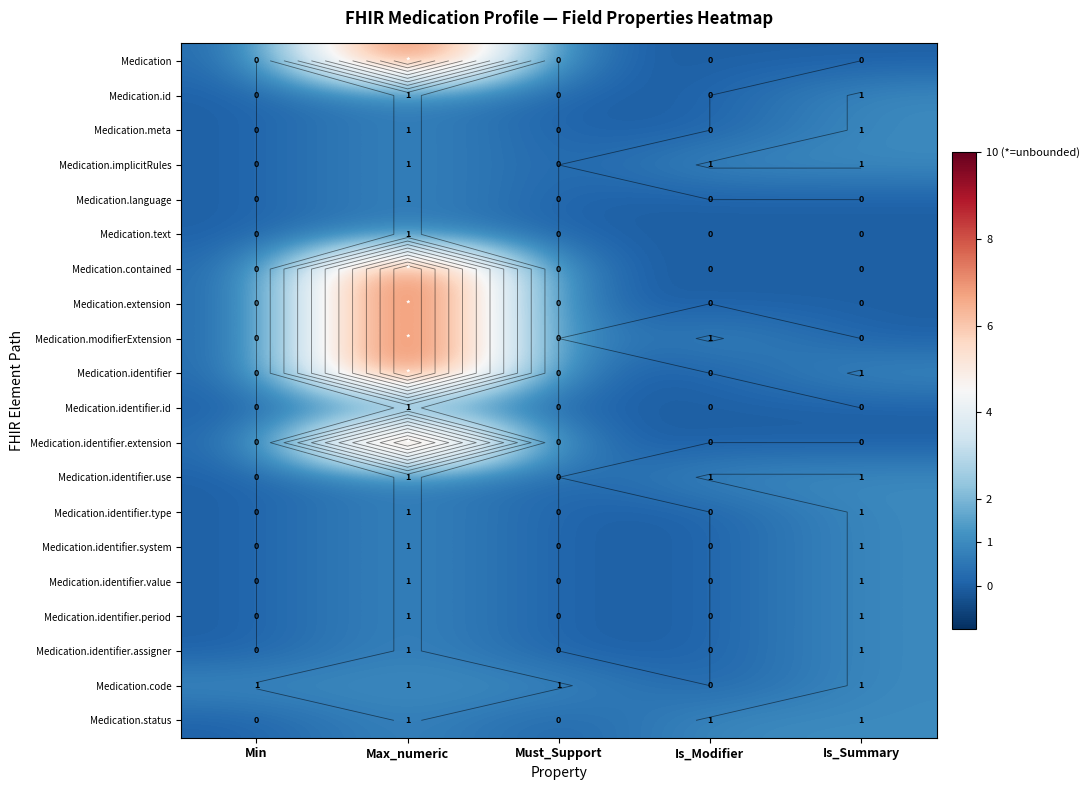

Which series has the widest spread of values?

Medication